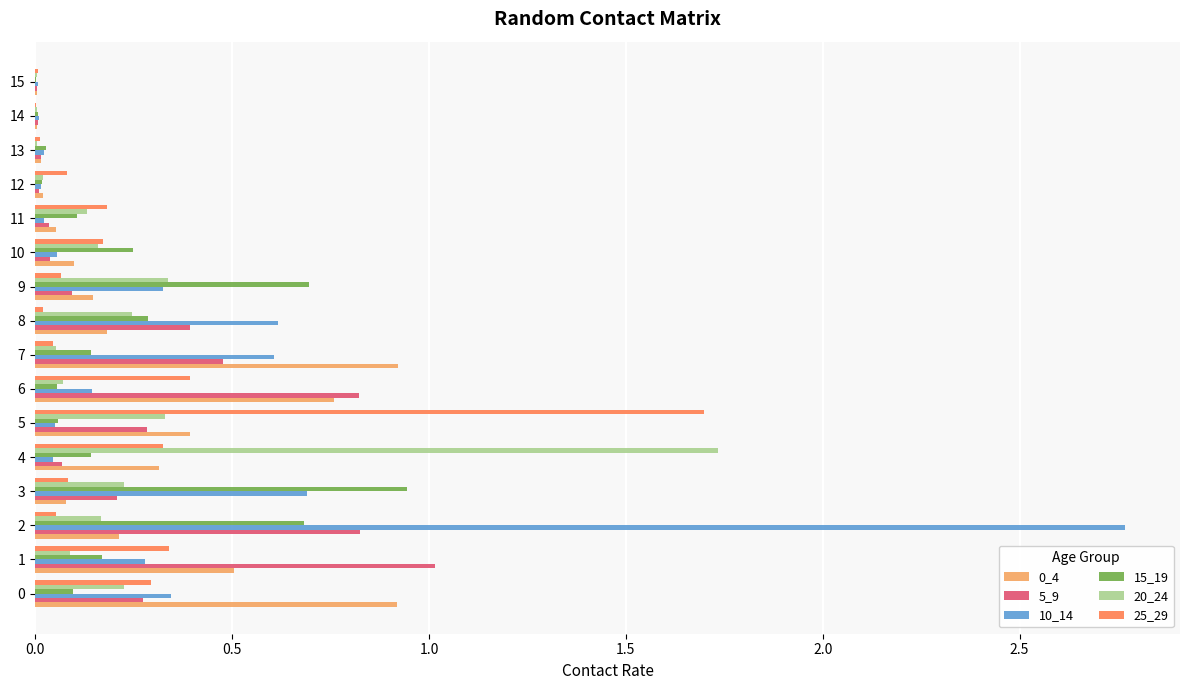

The 0_4 series shows 0.3 at 8. True or false?

False